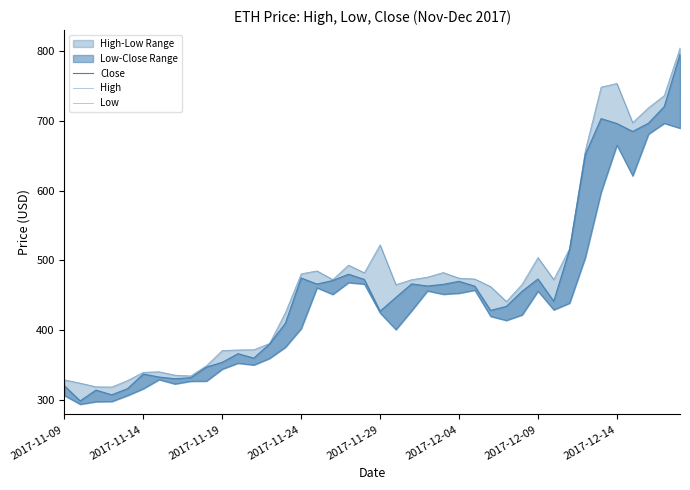

The value of Low at 17 is 265.6. True or false?

False